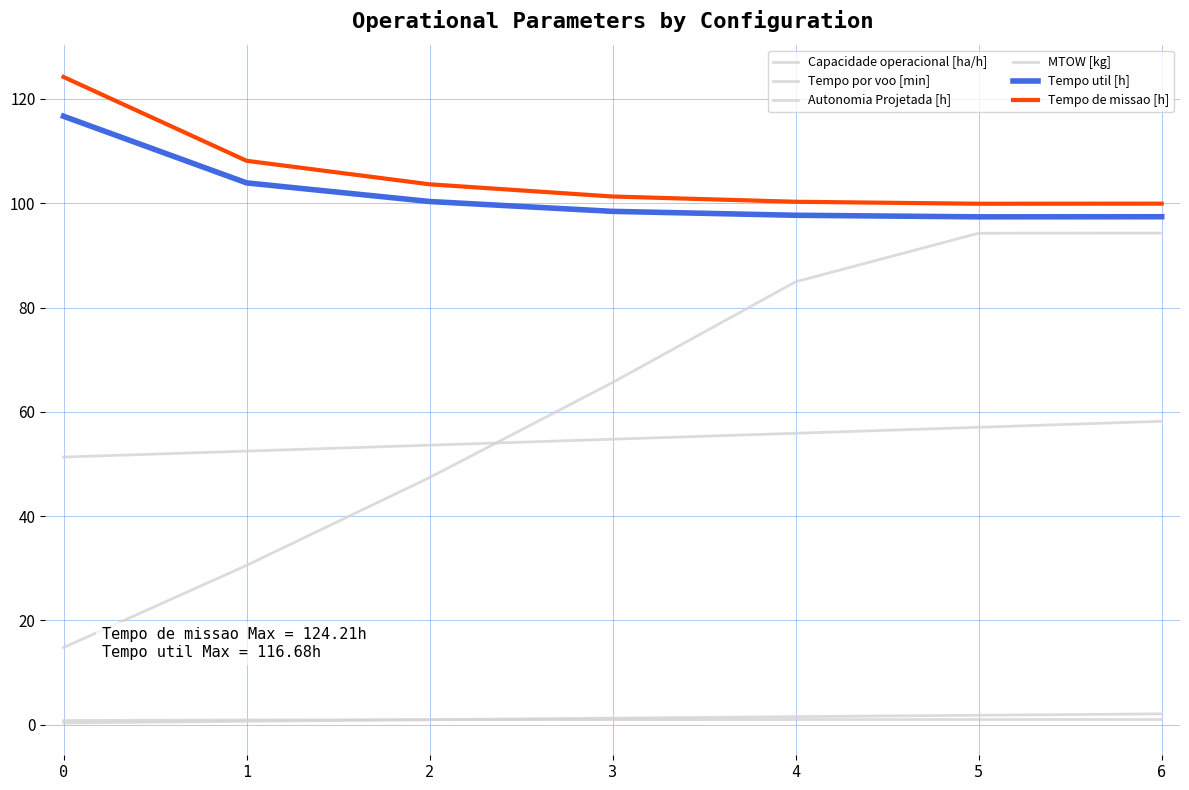

What is the maximum value shown in the chart?

124.2